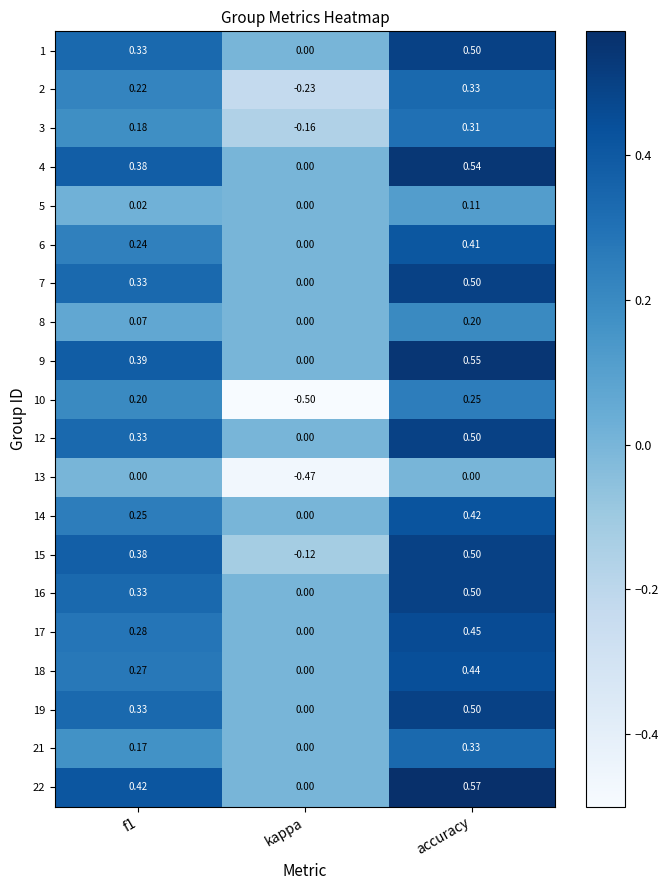

Which category has the highest value in the 9 series?

accuracy